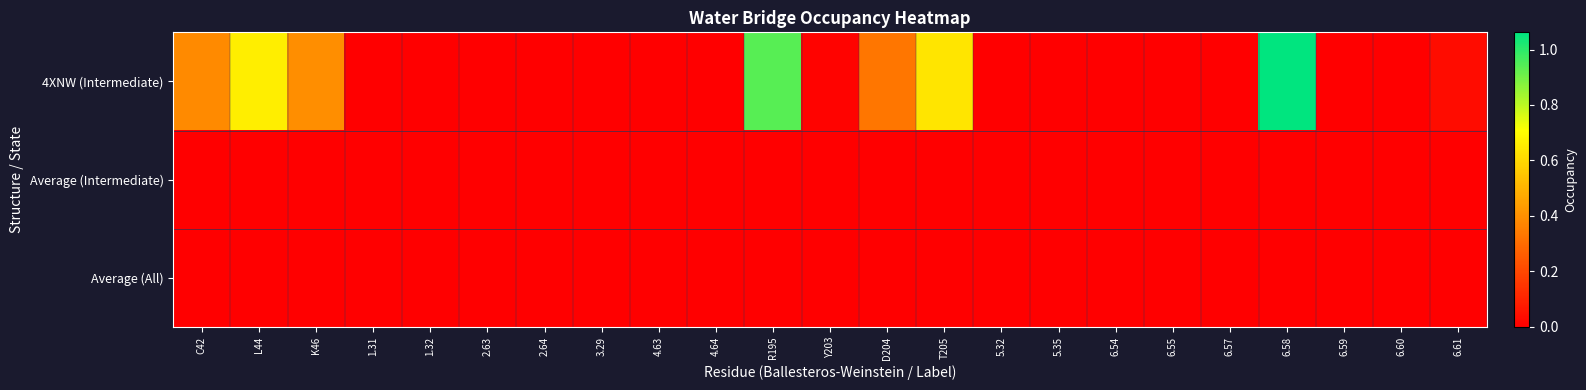

Which category has the highest value across all series?

6.58